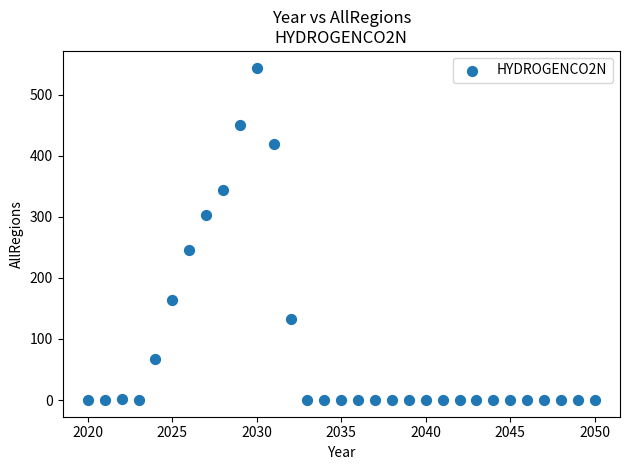

What is the range of X values (max minus min)?

30.0